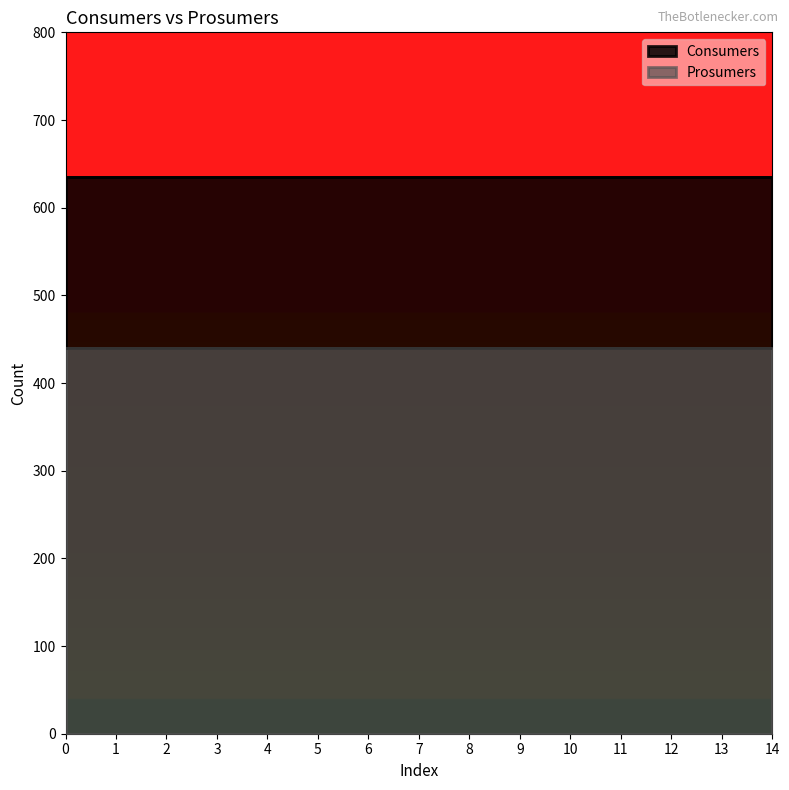

Which series changed the most between 0 and 3?

Consumers